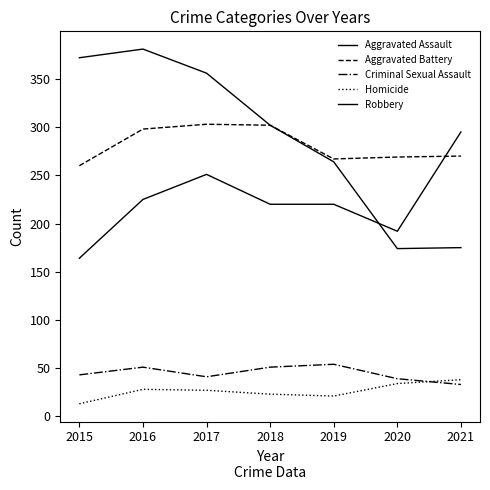

What is the greatest value displayed?

381